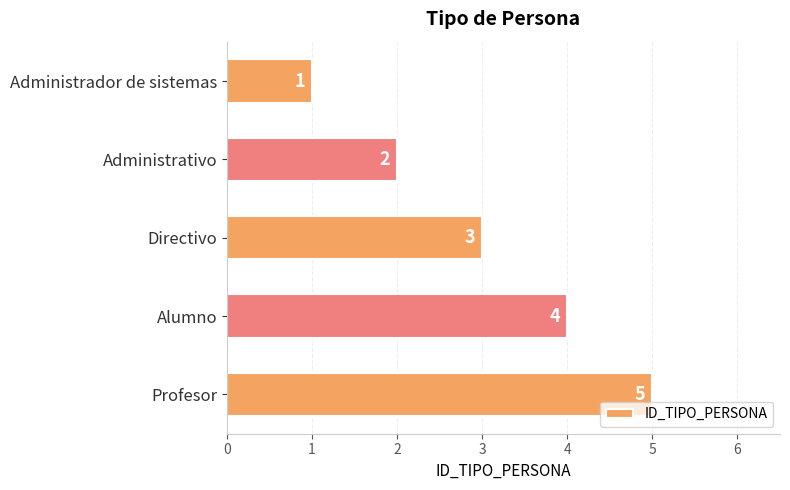

How many bars are there in total?

5